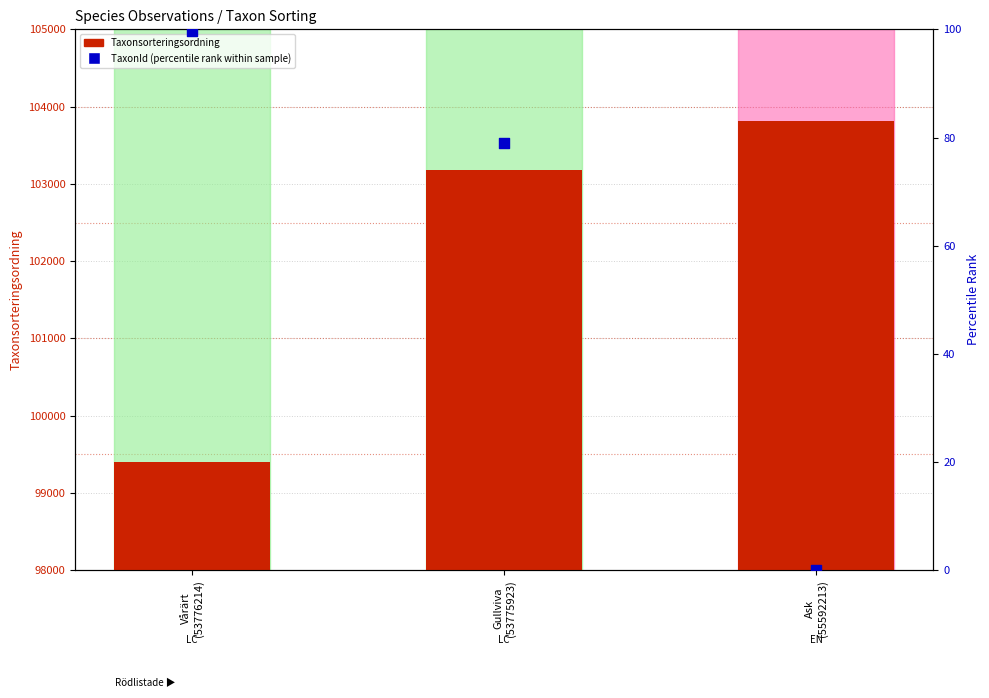

Which series contains the lowest Y value?

TaxonId (percentile rank)